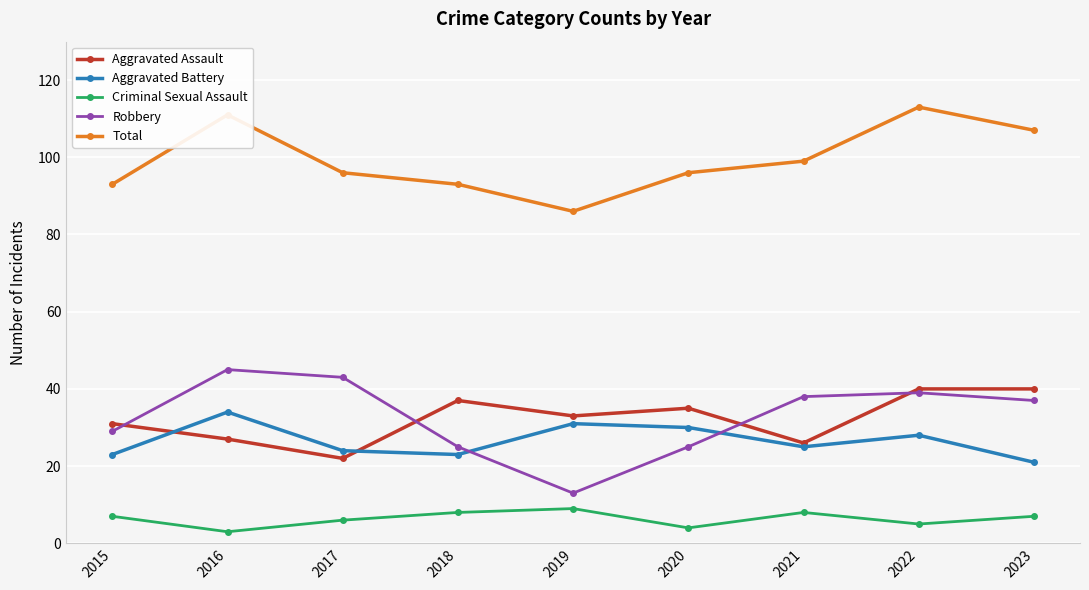

How many lines are shown in the chart?

5